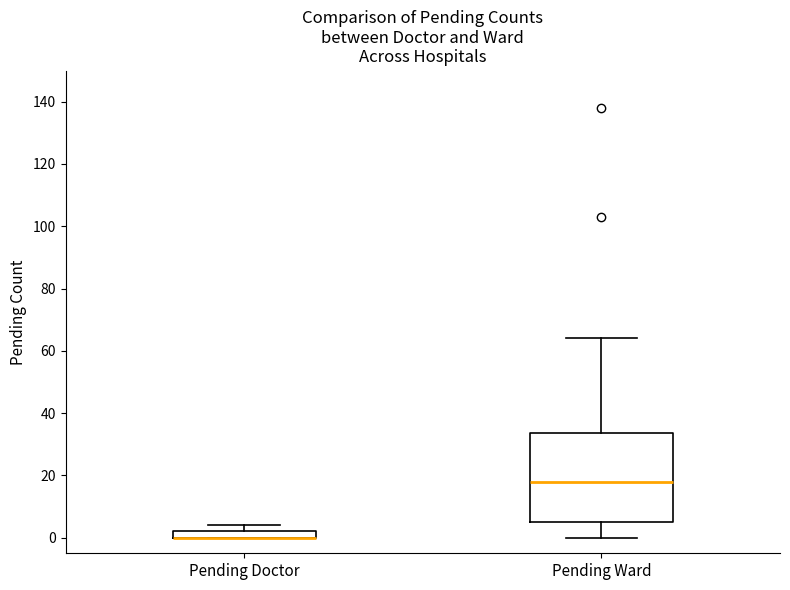

Comparing the boxes themselves (not the whiskers), which one is the tallest?

Pending Ward